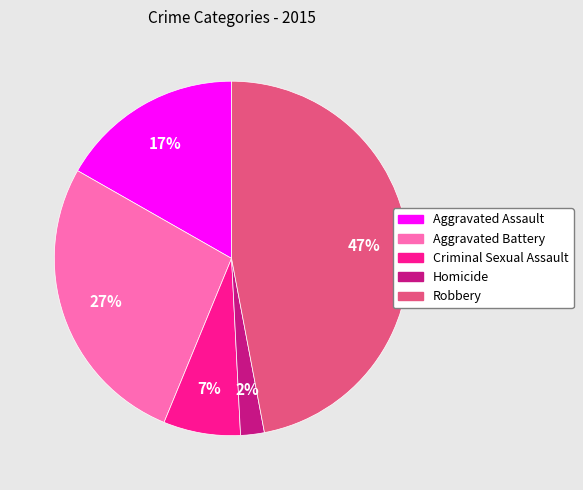

True or false: Criminal Sexual Assault accounts for 1% of the total.

False